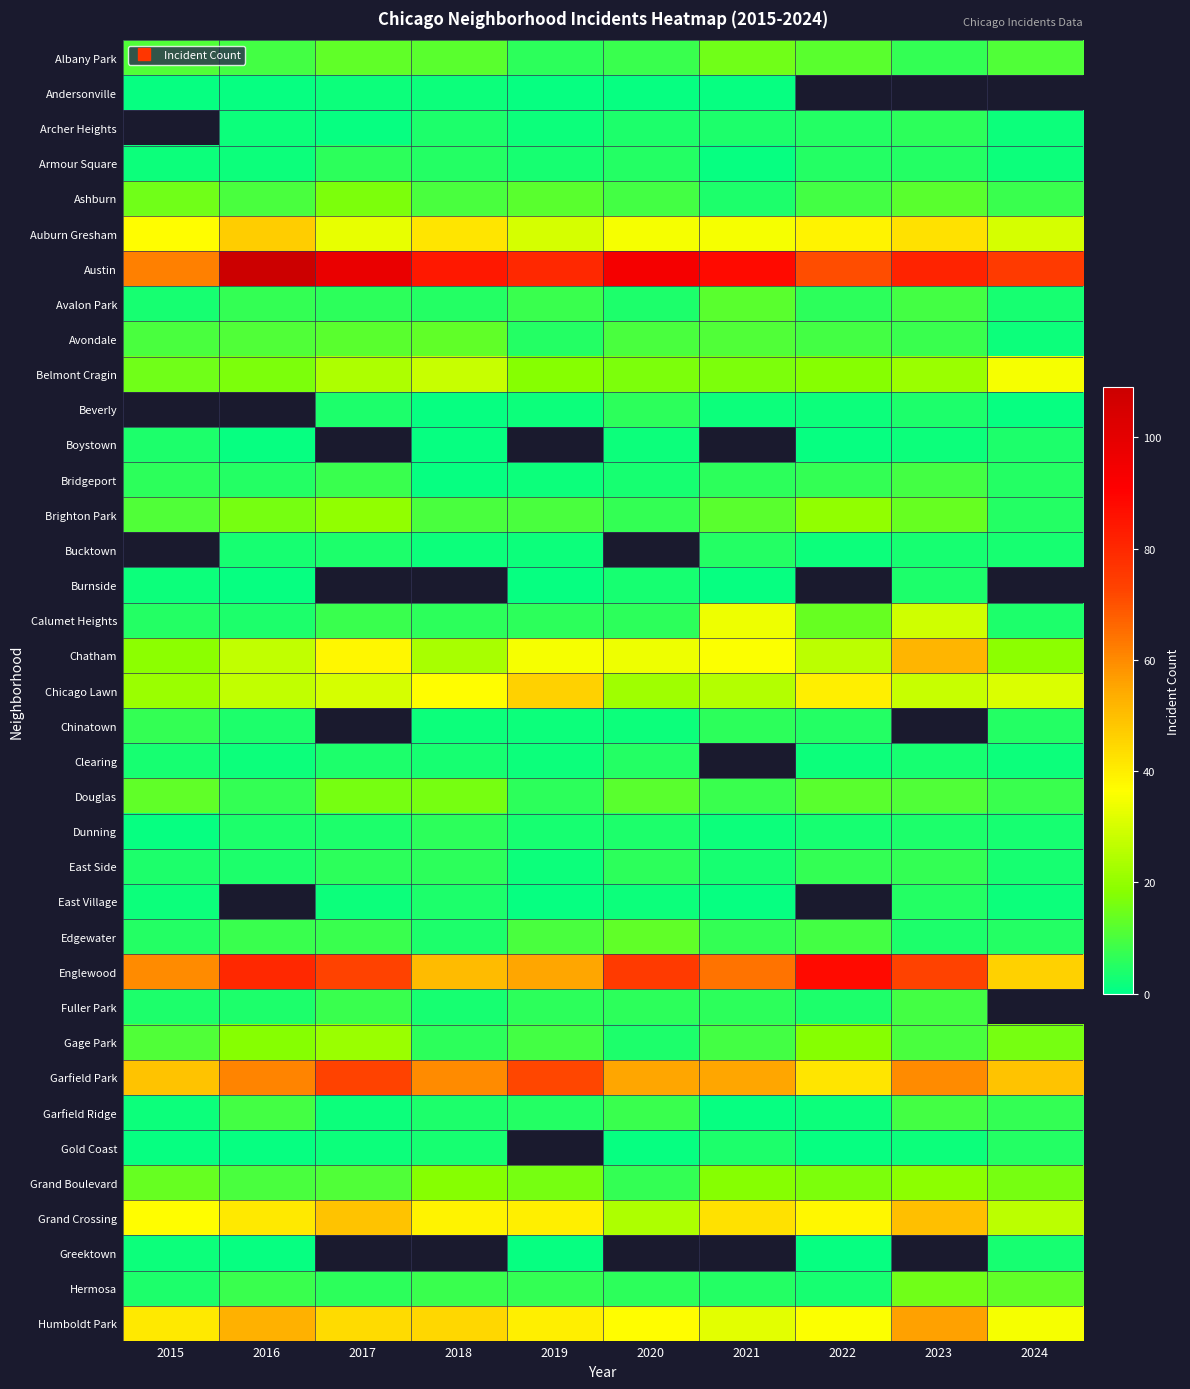

The Edgewater series shows 11.2 at 2017. True or false?

False